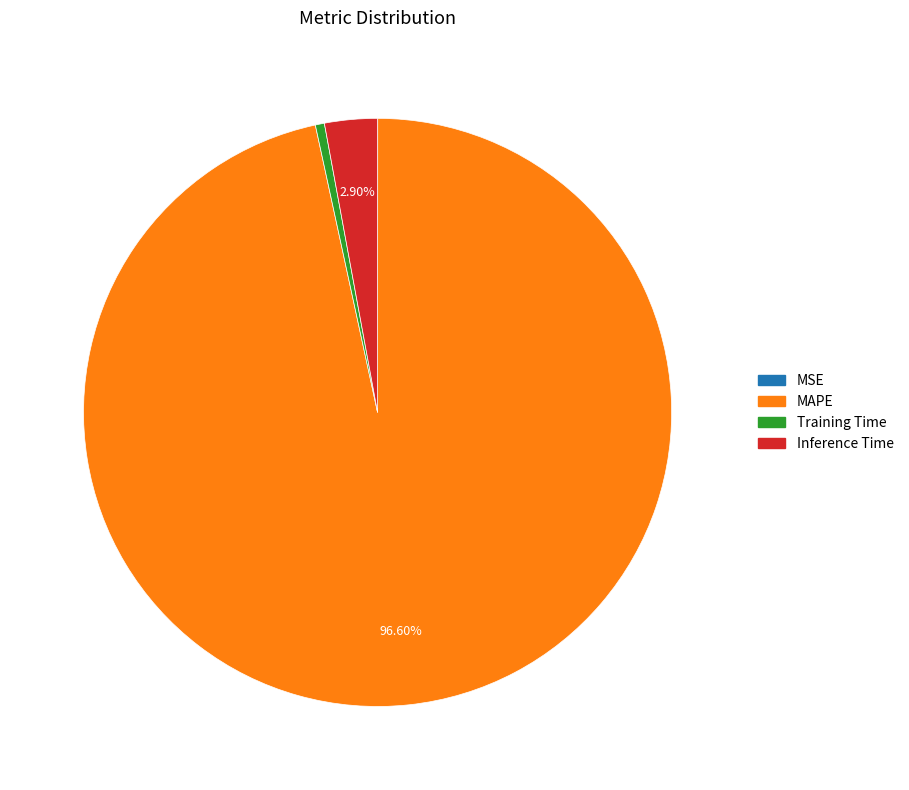

Which slice is the largest?

MAPE